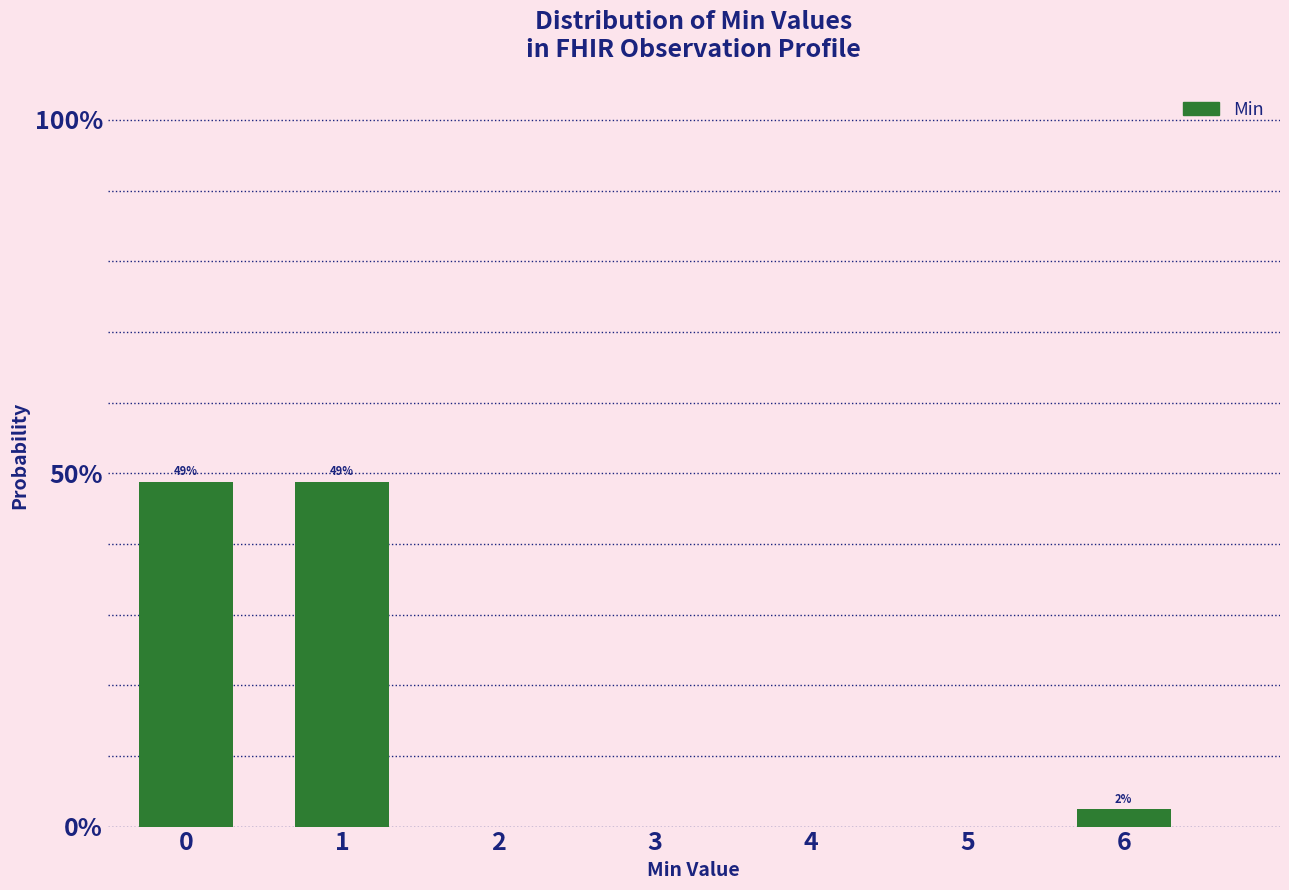

Does the chart contain any negative values?

No